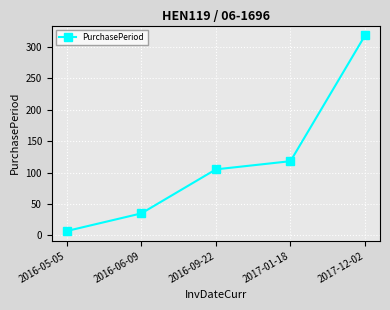

Where is the data nearest to the value 162?

2017-01-18